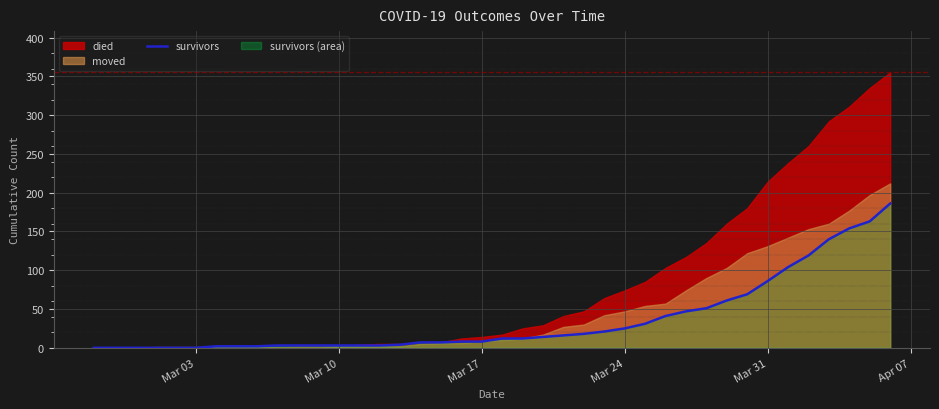

True or false: survivors has a value of 133 at Mar 31.

False